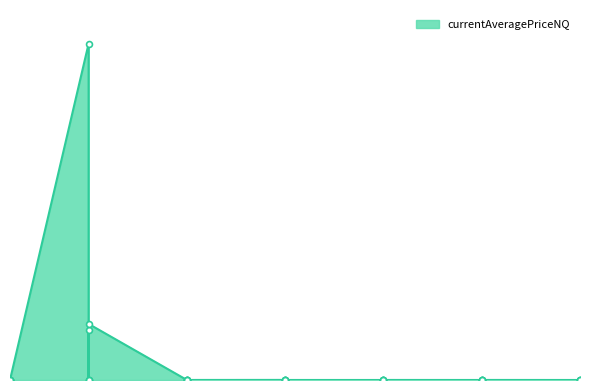

Between 25 and 5, which is larger?

5